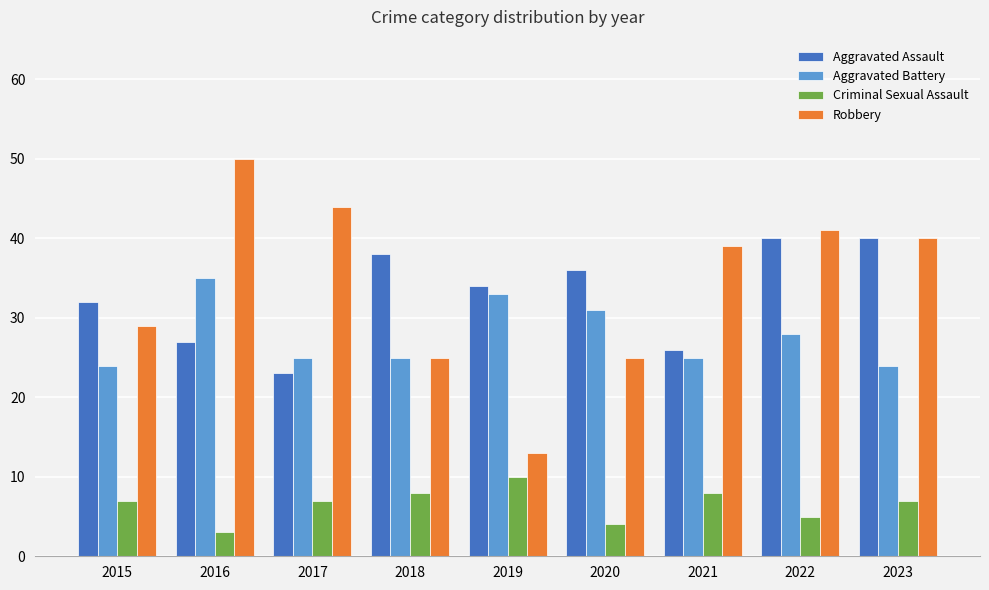

Which category has the lowest value across all series?

2016